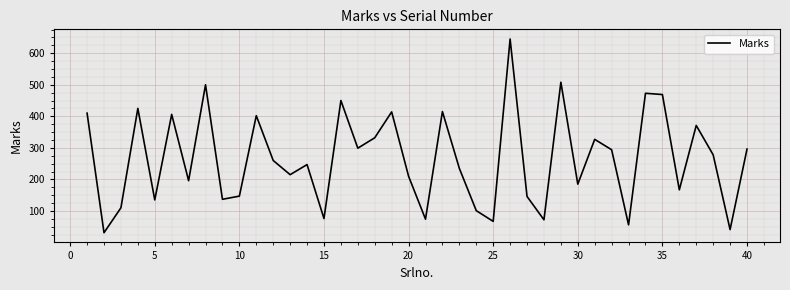

What is the difference between the maximum and minimum values?

614